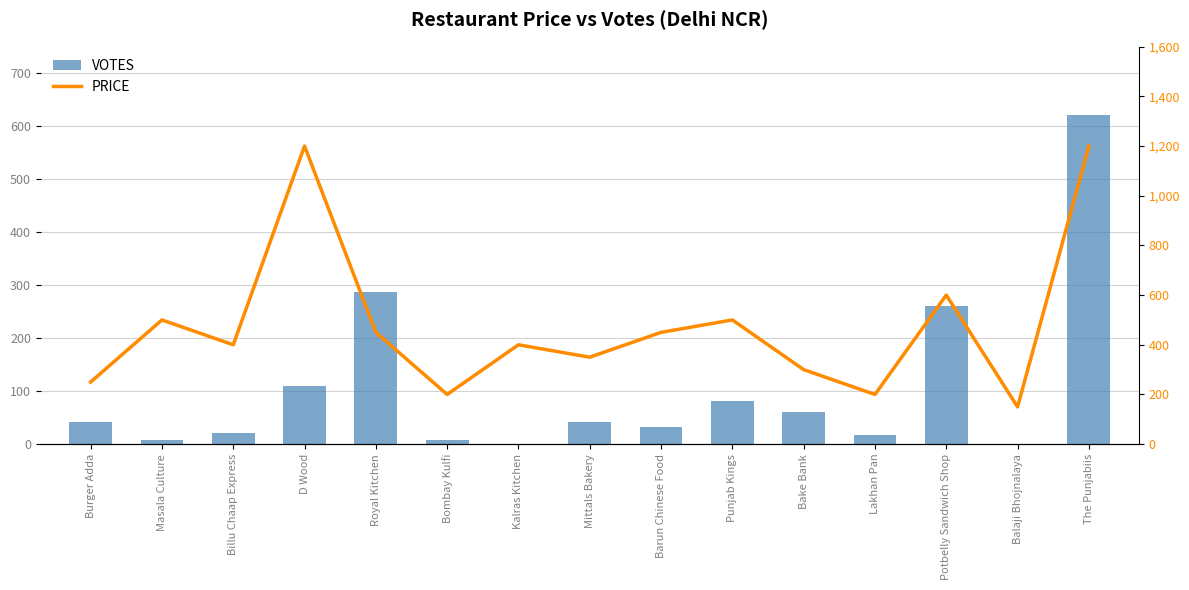

Where is VOTES nearest to the value 311?

Royal Kitchen